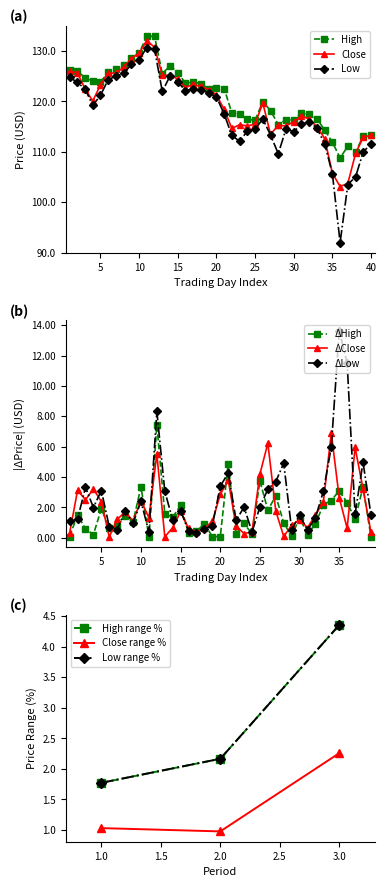

True or false: High and Close cross at least once.

False